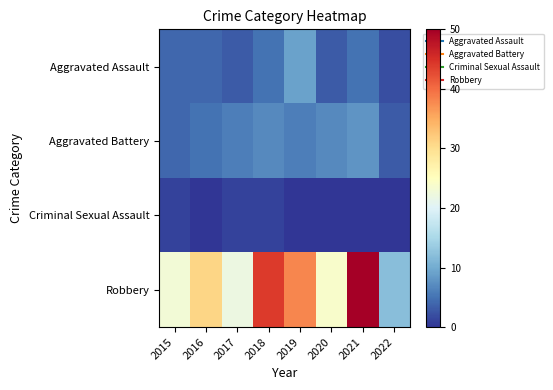

At which category is the sum across all series the highest?

2021